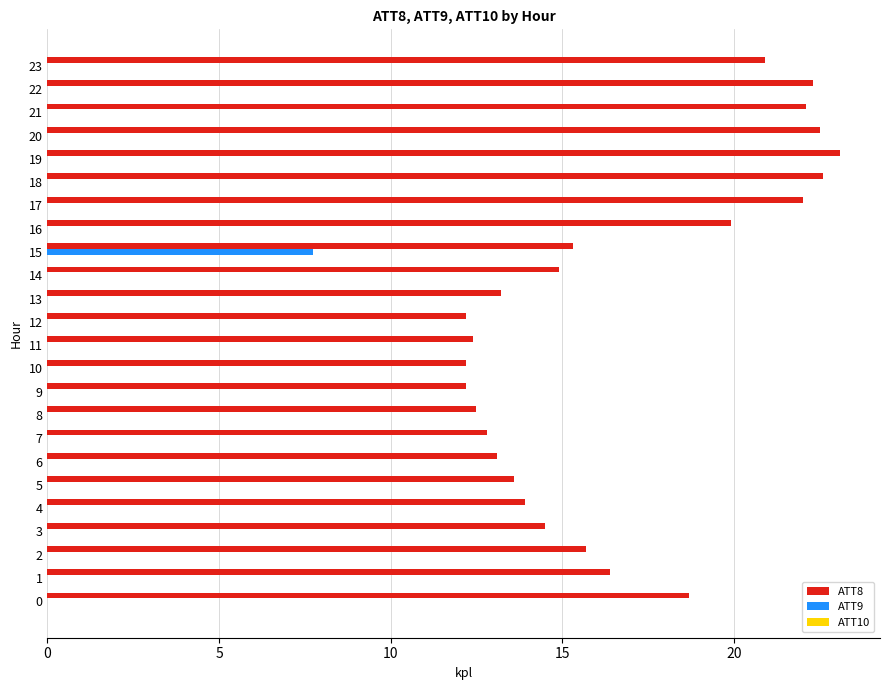

Is the value of ATT9 at 3 greater than the value of ATT8 at 1?

No